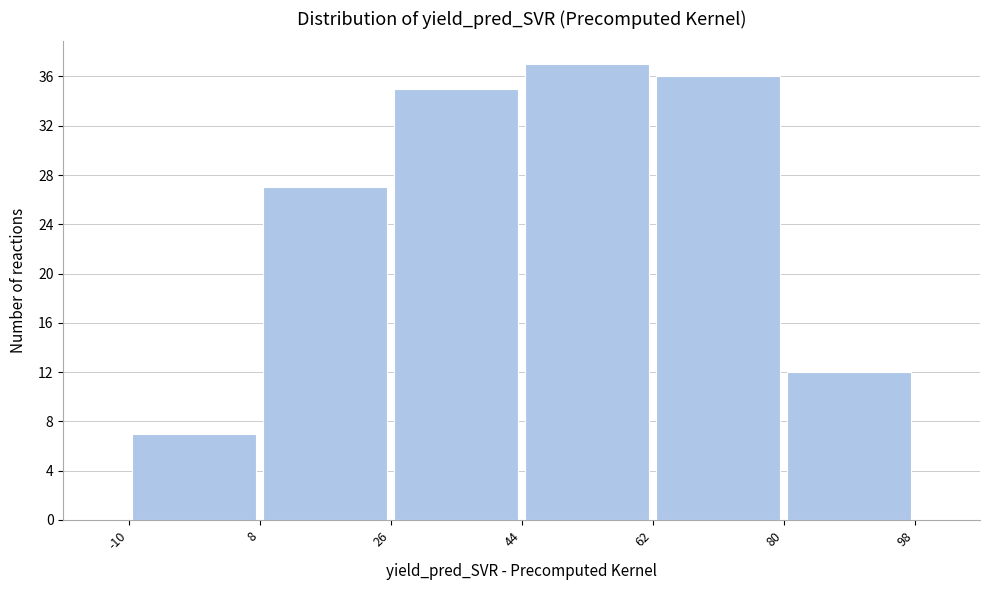

Reading left to right, list every bar in this chart as the range it spans on the x-axis followed by its height. The values are not printed on the chart, so give them approximately, as read against the axis.

-10 to 8: 7
8 to 26: 27
26 to 44: 35
44 to 62: 37
62 to 80: 36
80 to 98: 12